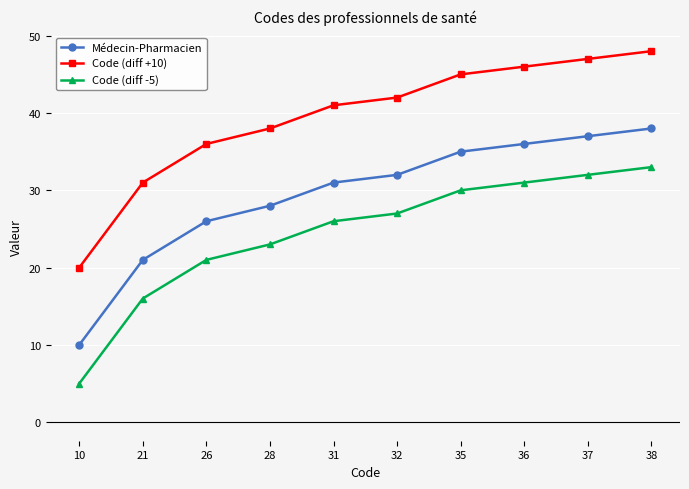

Rank the categories by Médecin-Pharmacien value from highest to lowest.

38, 37, 36, 35, 32, 31, 28, 26, 21, 10